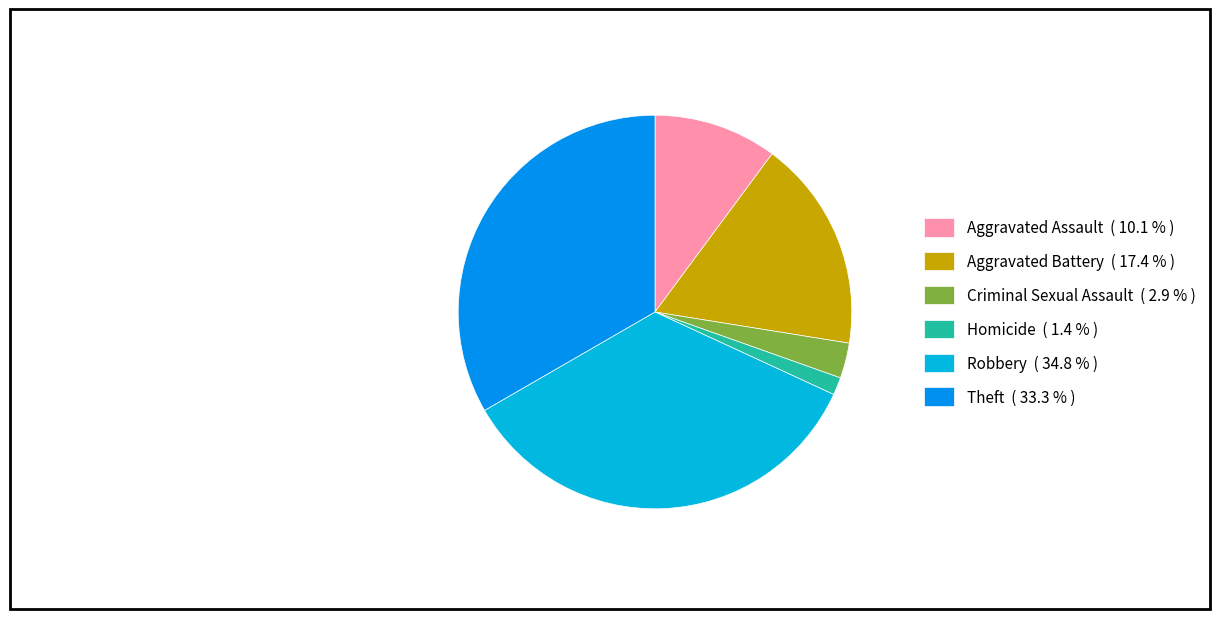

Which slice is the largest?

Robbery